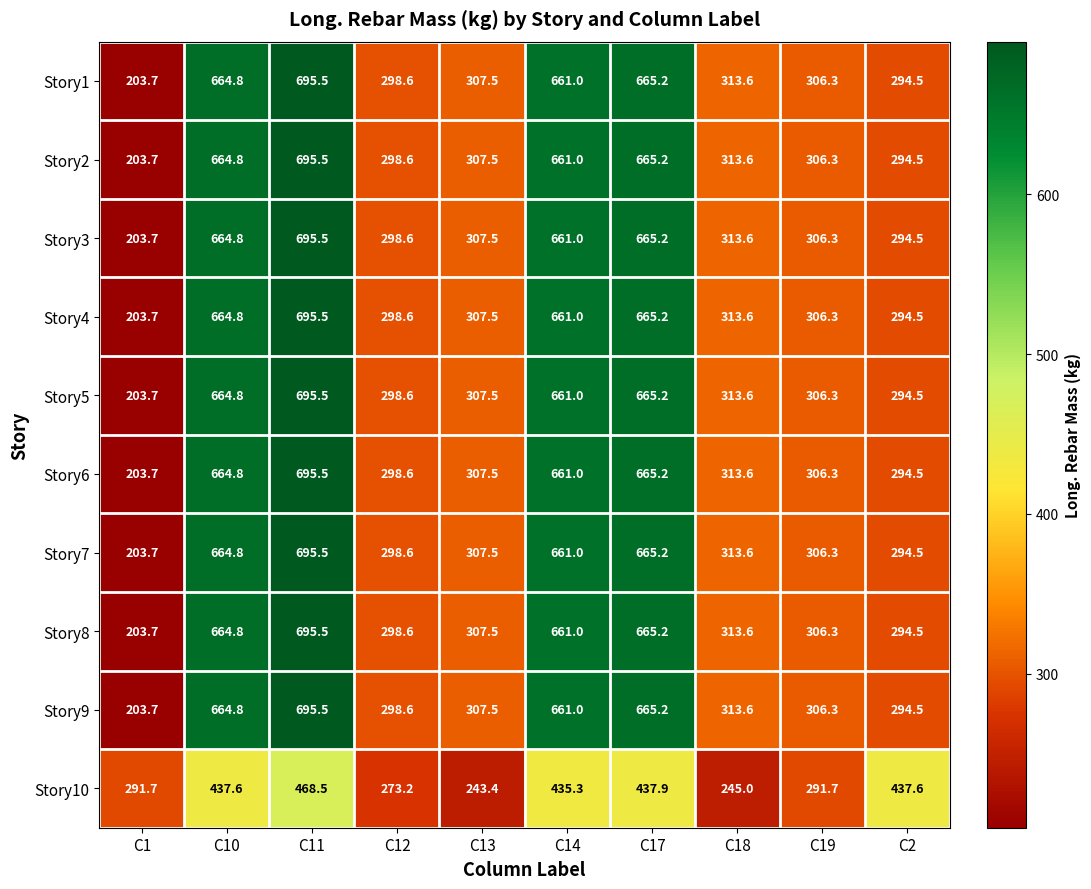

What is the maximum value shown in the chart?

695.5